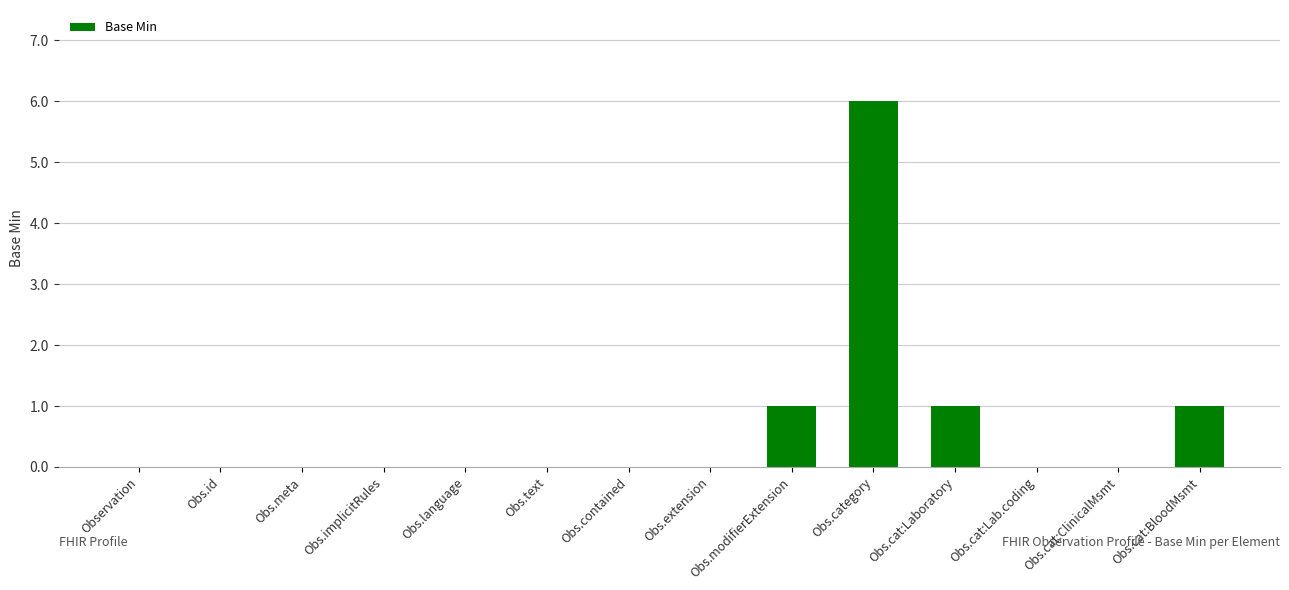

True or false: the data shows -2 at Obs.implicitRules.

False